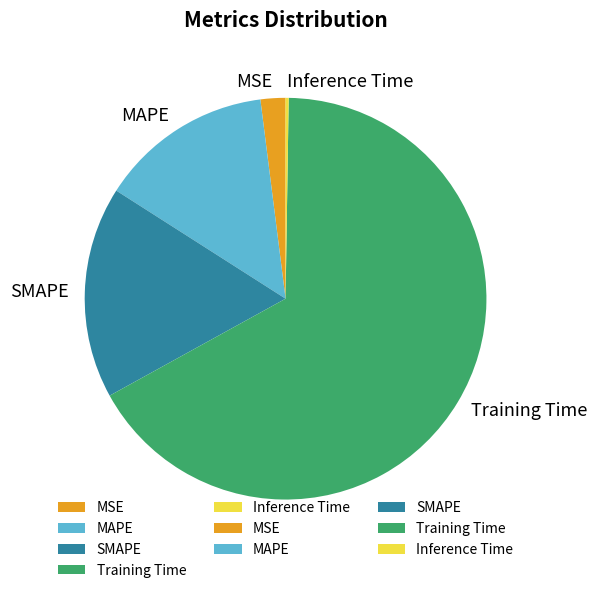

Is it true that Training Time is 67% of the pie?

True